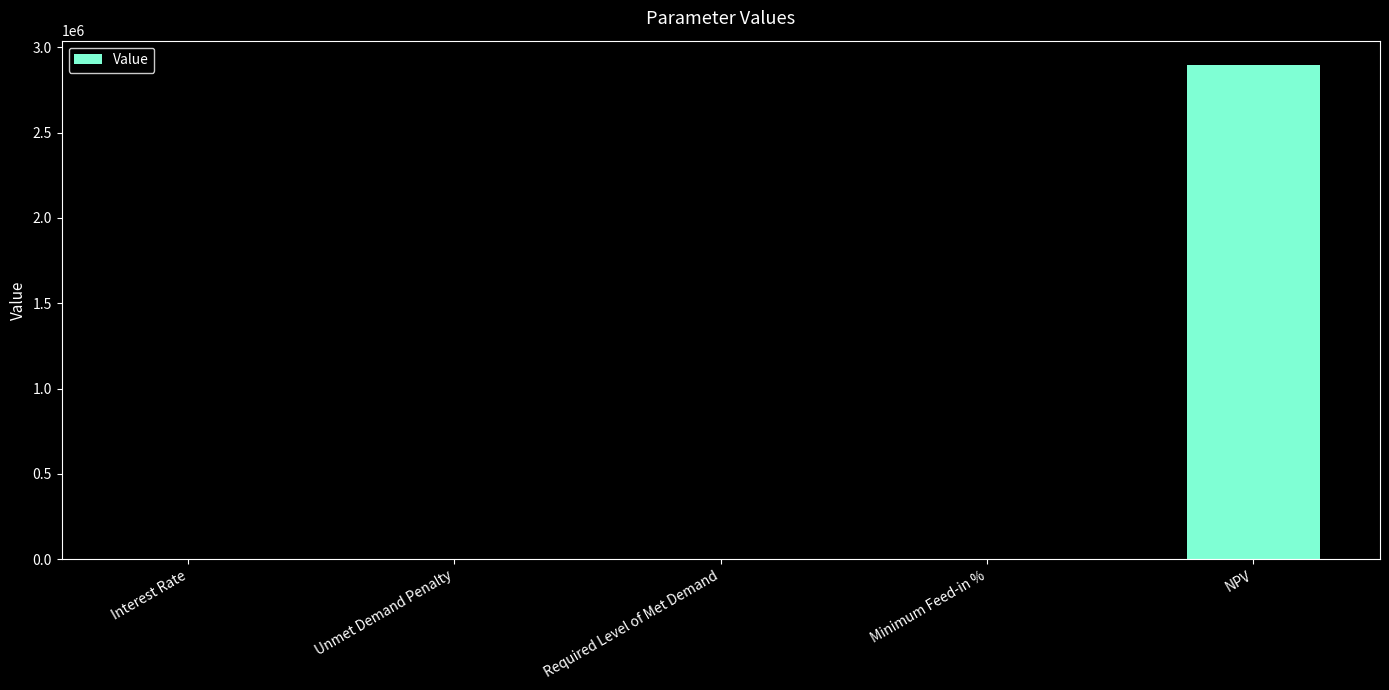

The chart shows a value of 2894436.6 at NPV. True or false?

True